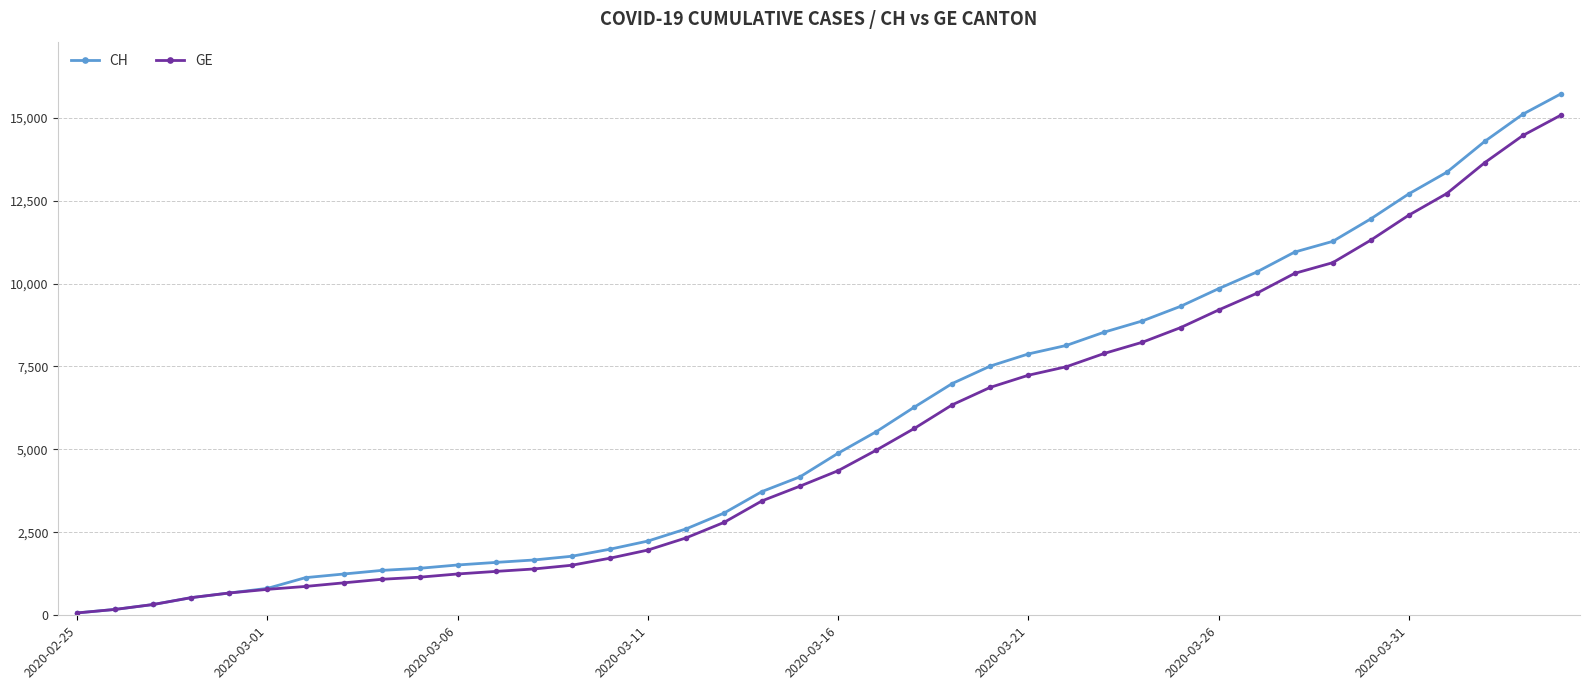

Which series has the widest spread of values?

CH